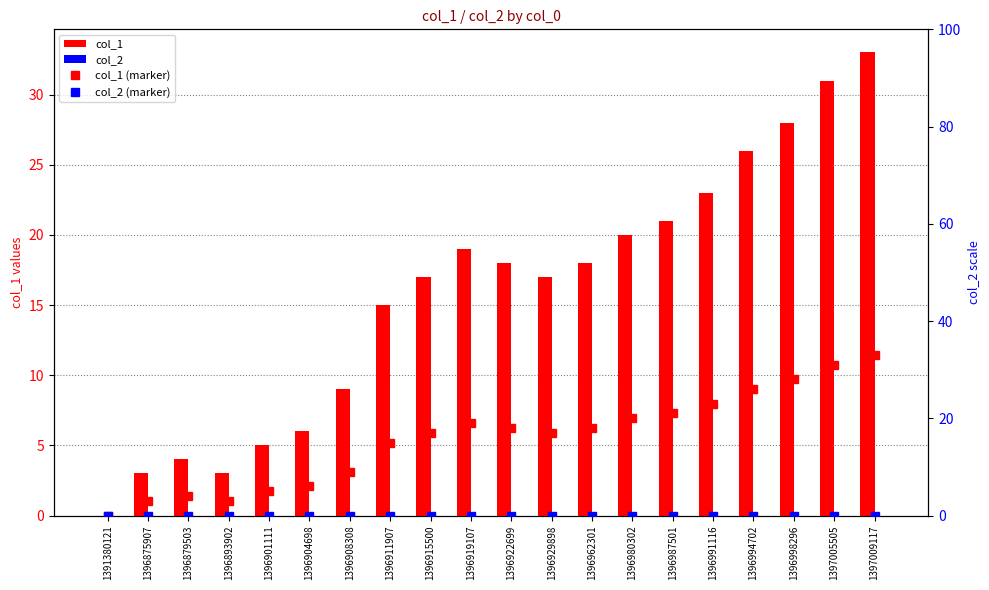

Which label corresponds to the largest value in the chart?

1397009117